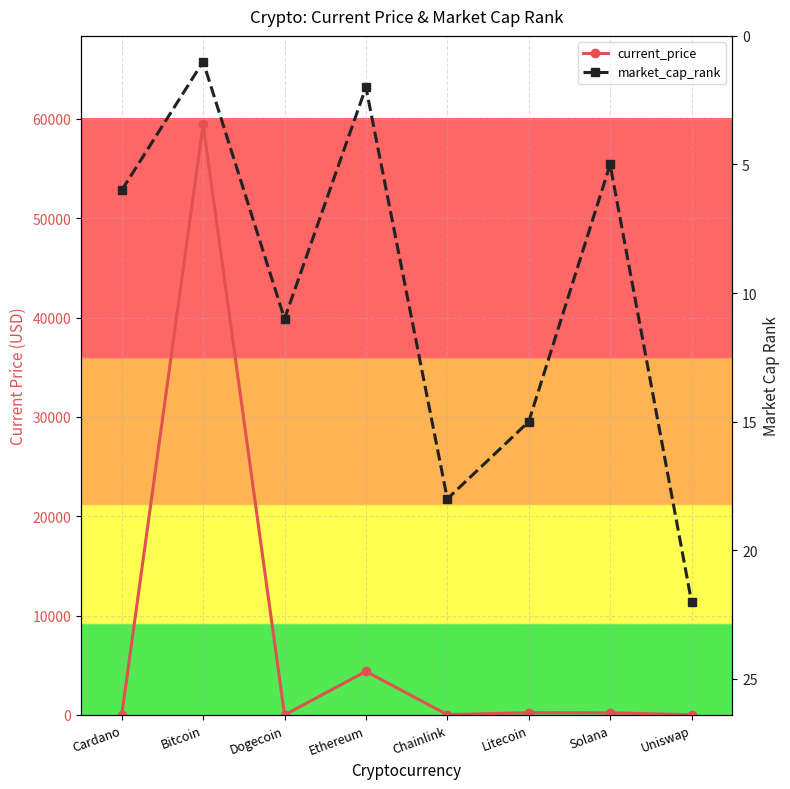

What are all the series names shown in the legend?

current_price, market_cap_rank